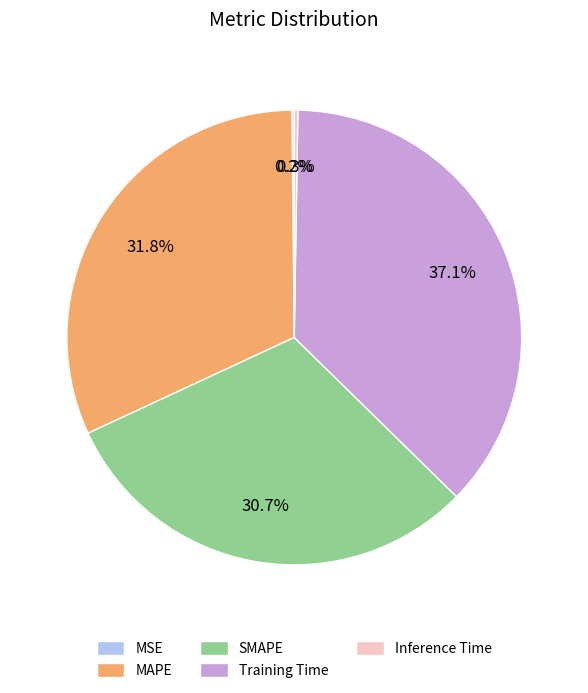

Between Training Time and MAPE, which is larger?

Training Time